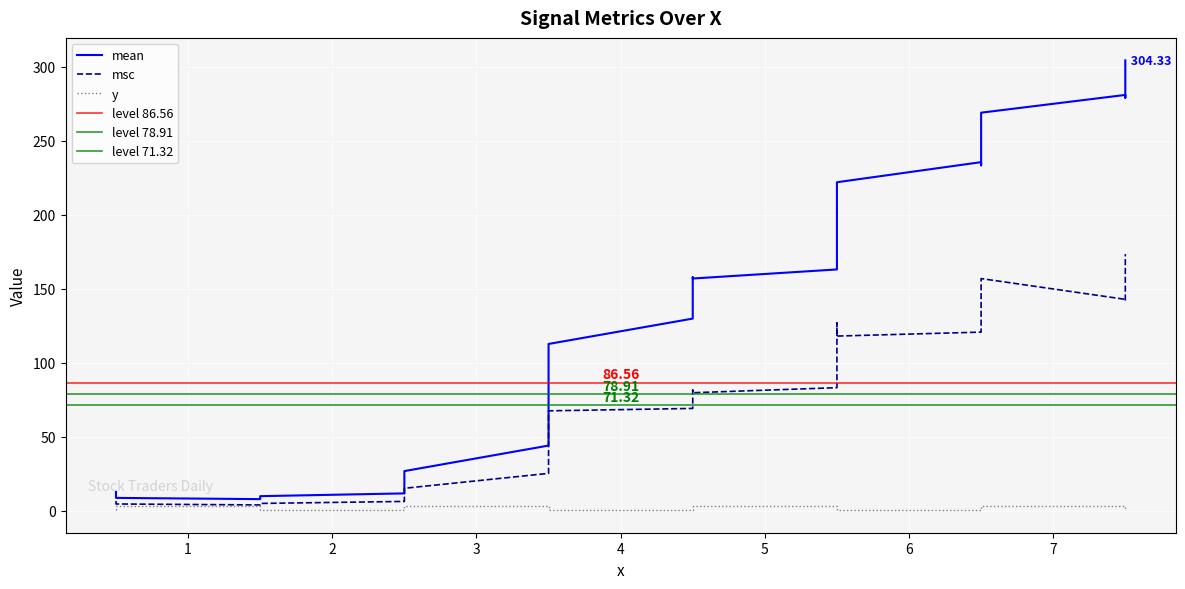

The value of y at 7.5 is 0.8. True or false?

False